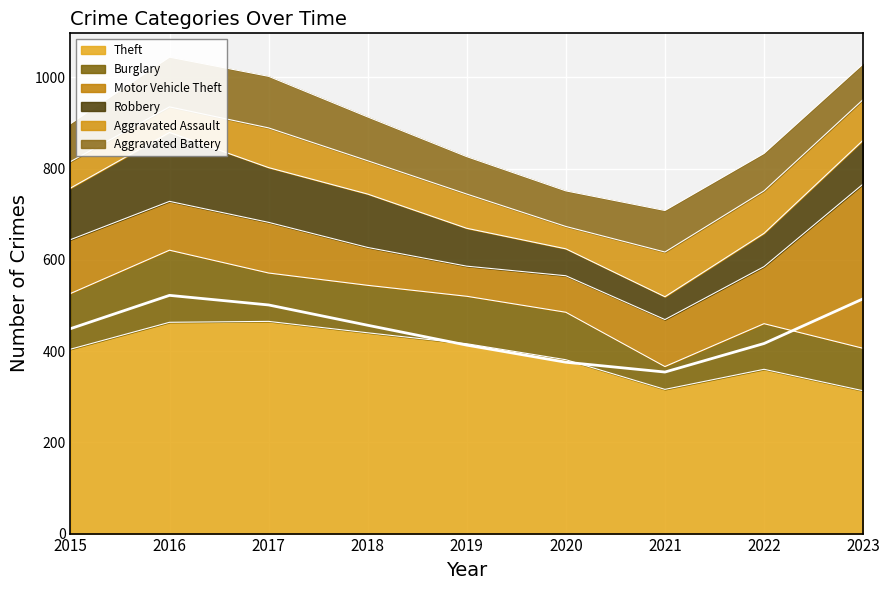

What are all the series names shown in the legend?

Theft, Burglary, Motor Vehicle Theft, Robbery, Aggravated Assault, Aggravated Battery